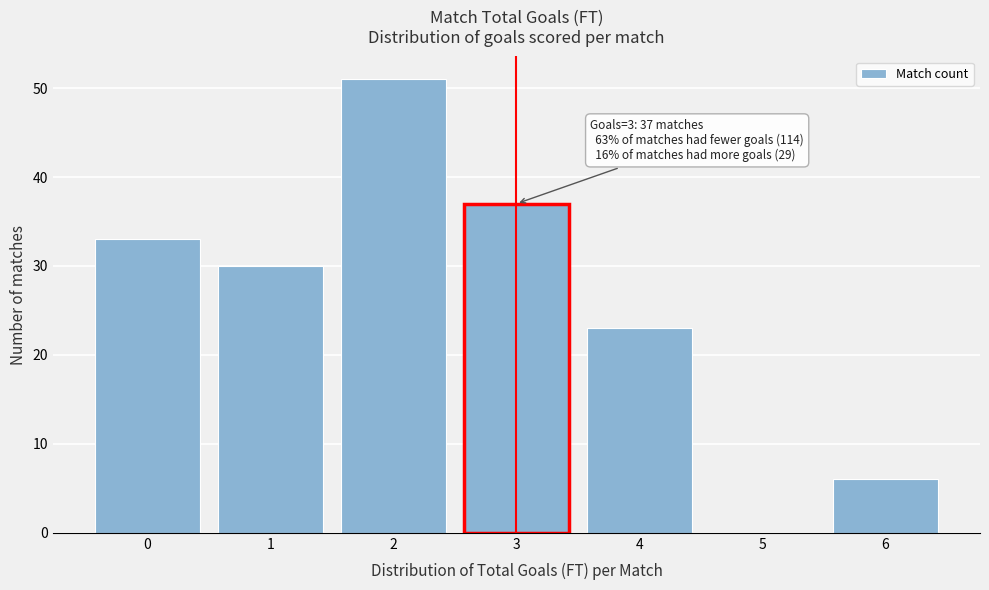

Reading left to right, list all the values displayed in this chart.

0=33	1=30	2=51	3=37	4=23	5=0	6=6